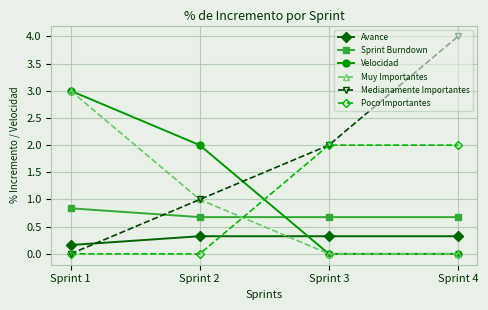

Reading left to right, what are all the values shown in this chart?

Avance: 0.2	0.3	0.3	0.3
Sprint Burndown: 0.8	0.7	0.7	0.7
Velocidad: 3.0	2.0	0.0	0.0
Muy Importantes: 3.0	1.0	0.0	0.0
Medianamente Importantes: 0.0	1.0	2.0	4.0
Poco Importantes: 0.0	0.0	2.0	2.0